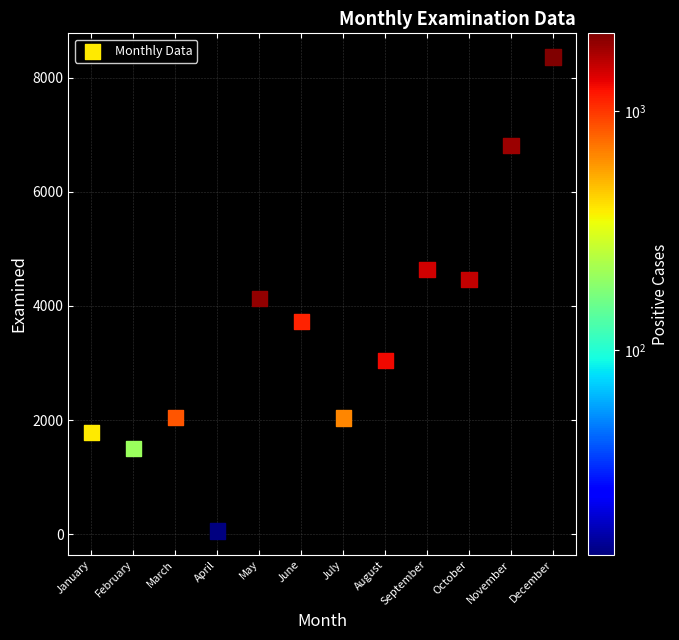

What is the range of X values (max minus min)?

11